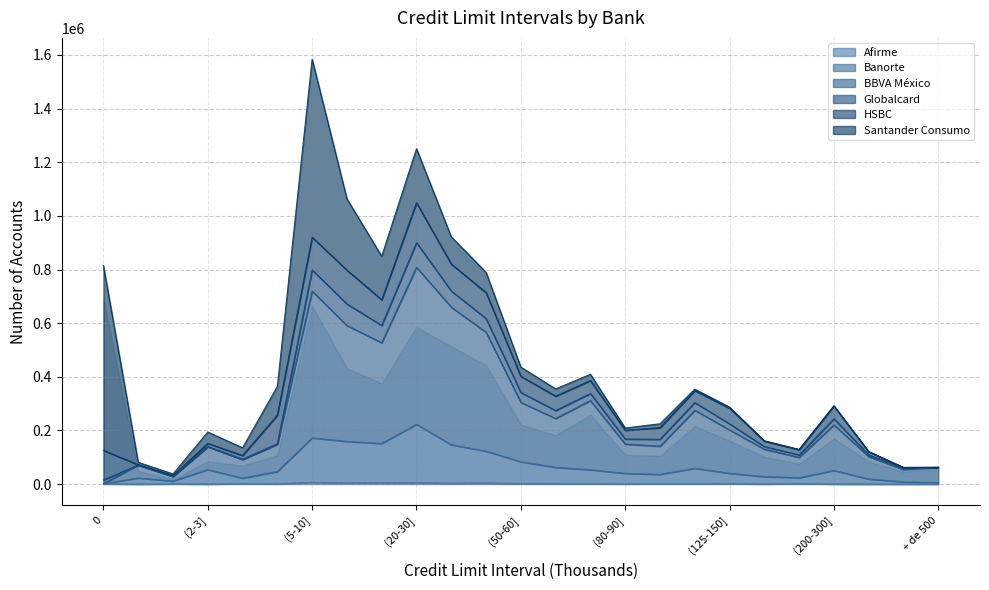

What is the label of the 3rd point from the right?

(300-400]